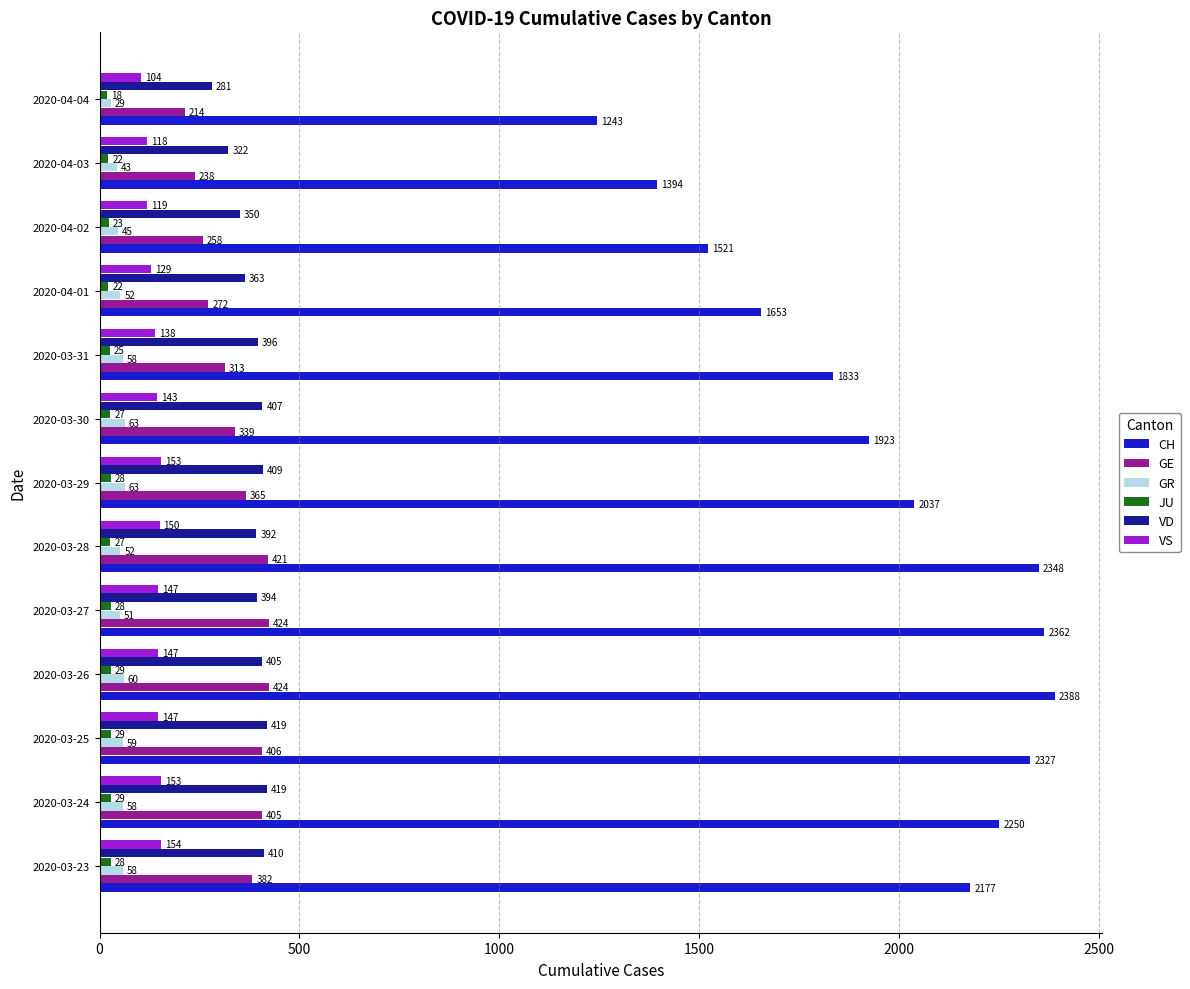

How many distinct data groups are displayed?

6